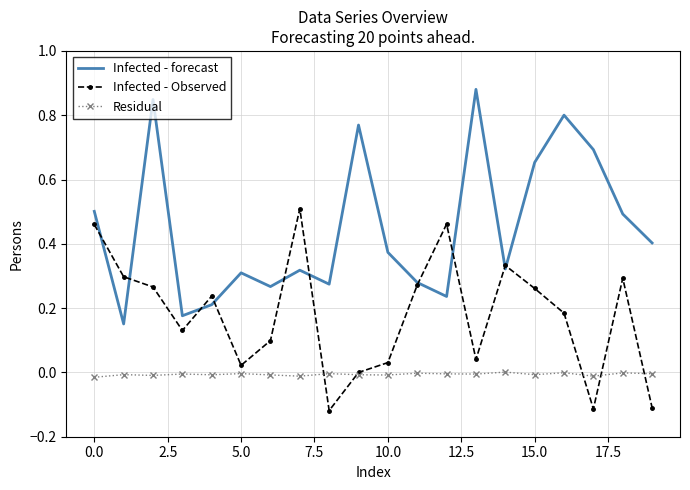

True or false: Residual and Infected - forecast intersect in this chart.

False